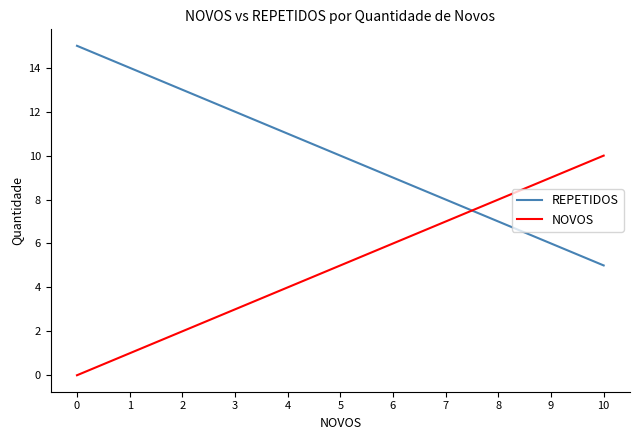

Reading left to right, what are all the values shown in this chart?

REPETIDOS: 0=15	1=14	2=13	3=12	4=11	5=10	6=9	7=8	8=7	9=6	10=5
NOVOS: 0=0	1=1	2=2	3=3	4=4	5=5	6=6	7=7	8=8	9=9	10=10